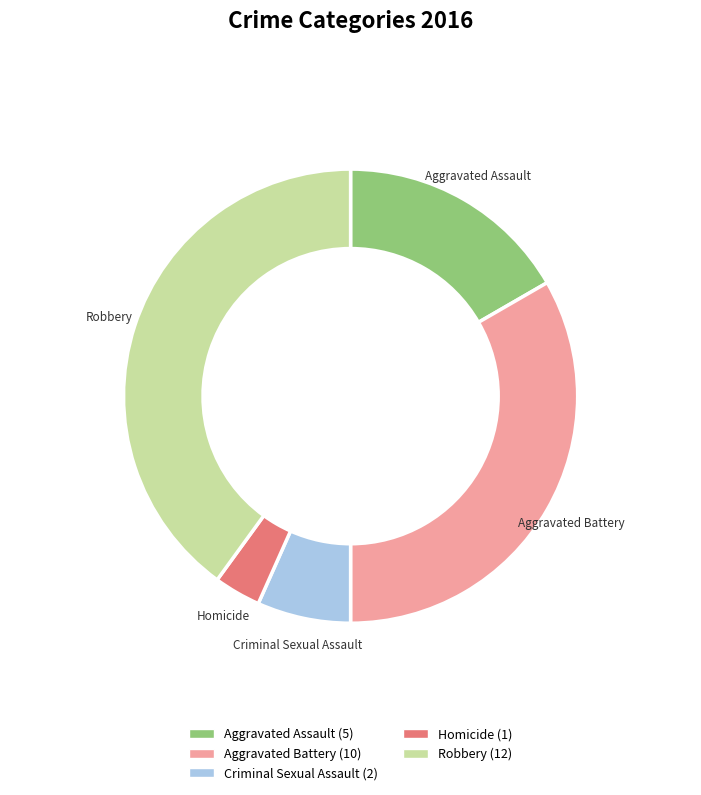

The Aggravated Battery slice represents 33% of the pie. True or false?

True